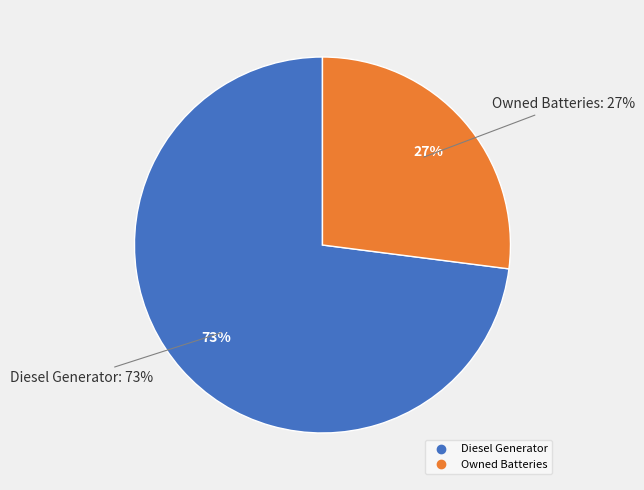

Which has a higher value, Owned PV or Diesel Generator?

Diesel Generator